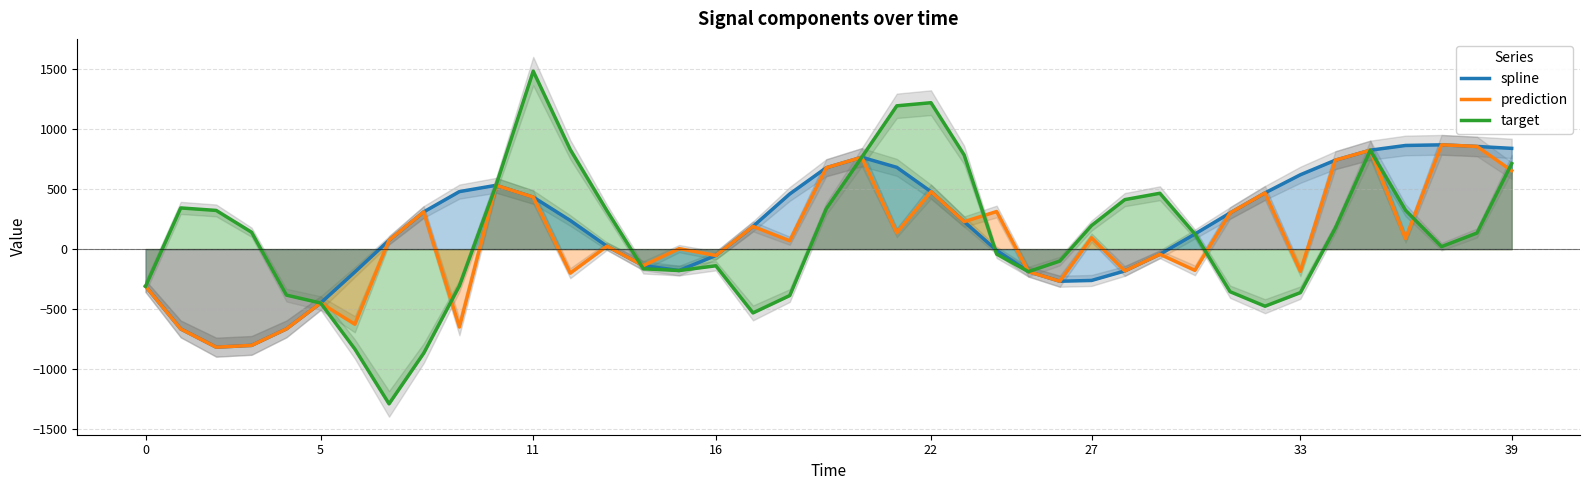

How many data points in target are above 134?

20